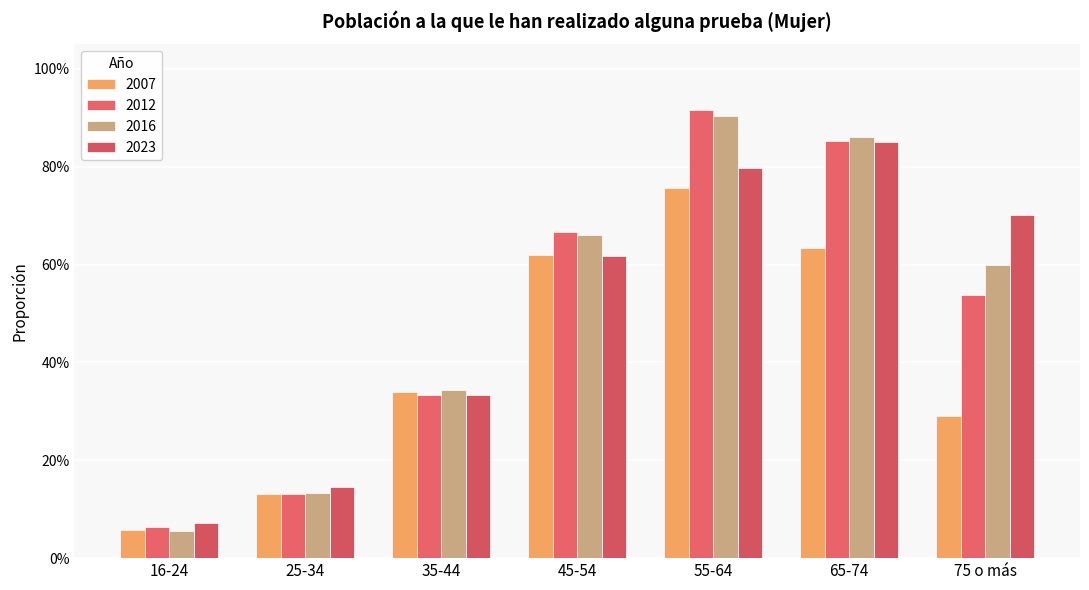

Are the bars horizontal?

No